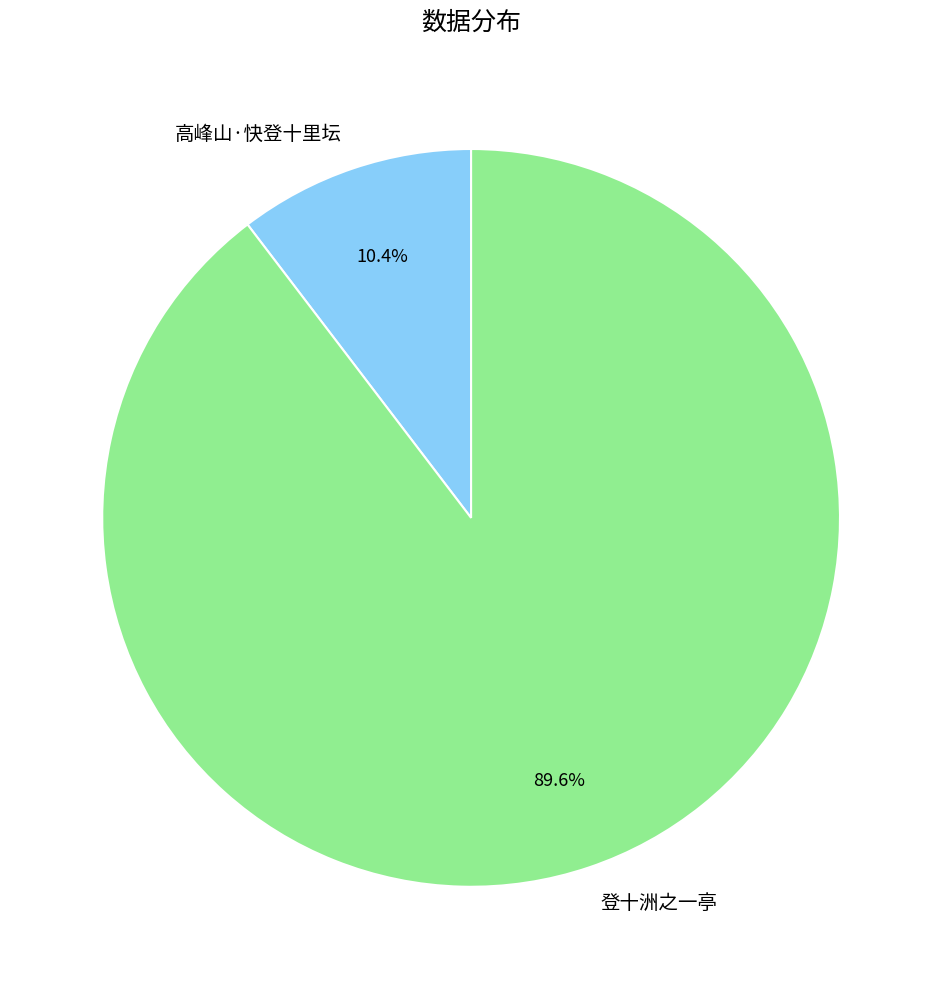

Which slice is the smallest?

高峰山·快登十里坛